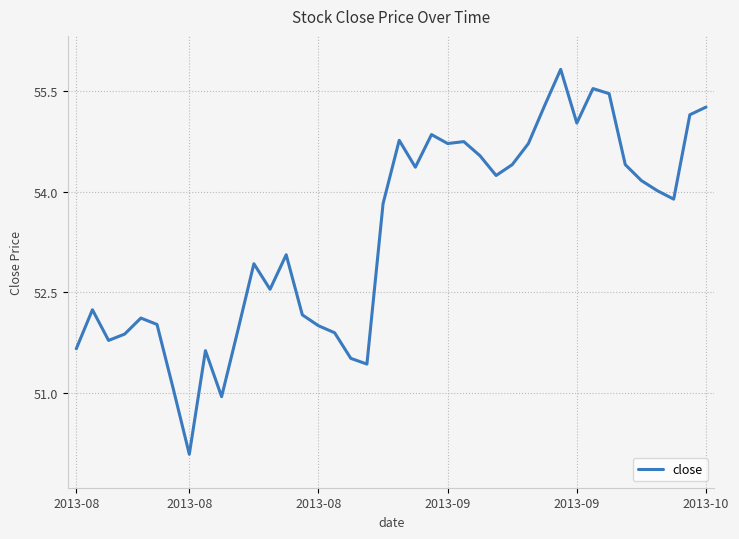

Count the number of values greater than 53.

22